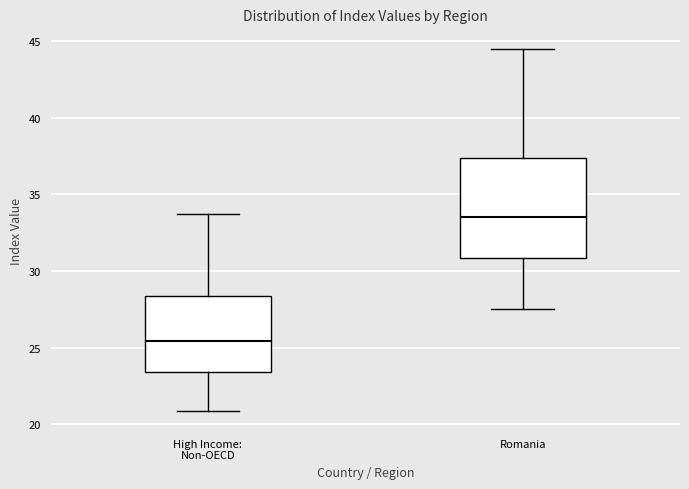

Reading left to right, transcribe this box plot: for each box, give where its median line is, the range the box spans, and where its two whiskers end, as read against the y-axis. The values are not printed on the chart, so give them approximately, as read against the axis.

High Income: Non-OECD: median 25.5, box 23.5 to 28.5, whiskers 21.0 to 33.5
Romania: median 33.5, box 31.0 to 37.5, whiskers 27.5 to 44.5